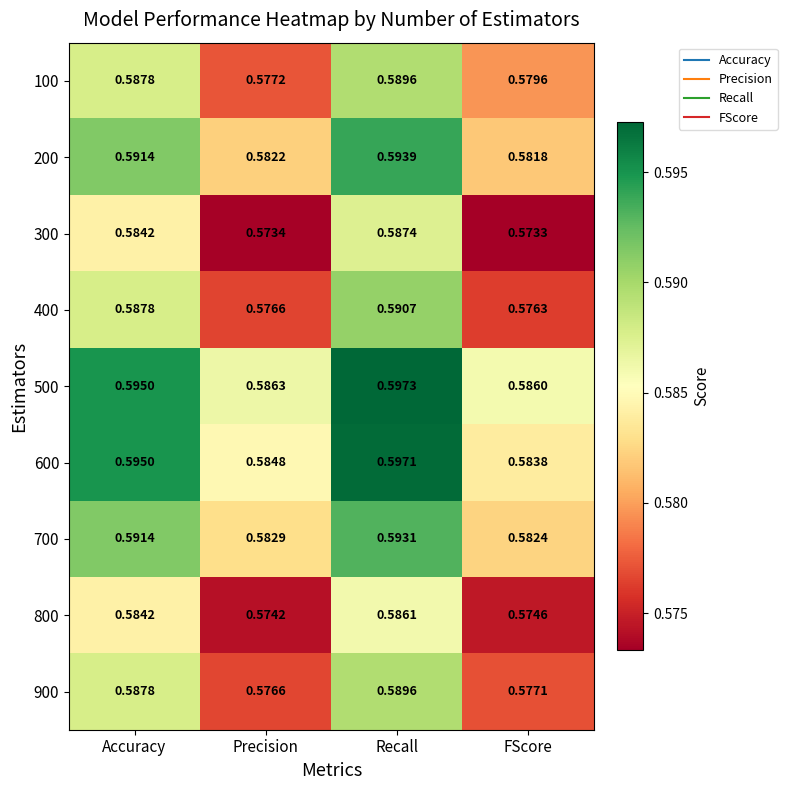

Which category has the lowest value across all series?

FScore